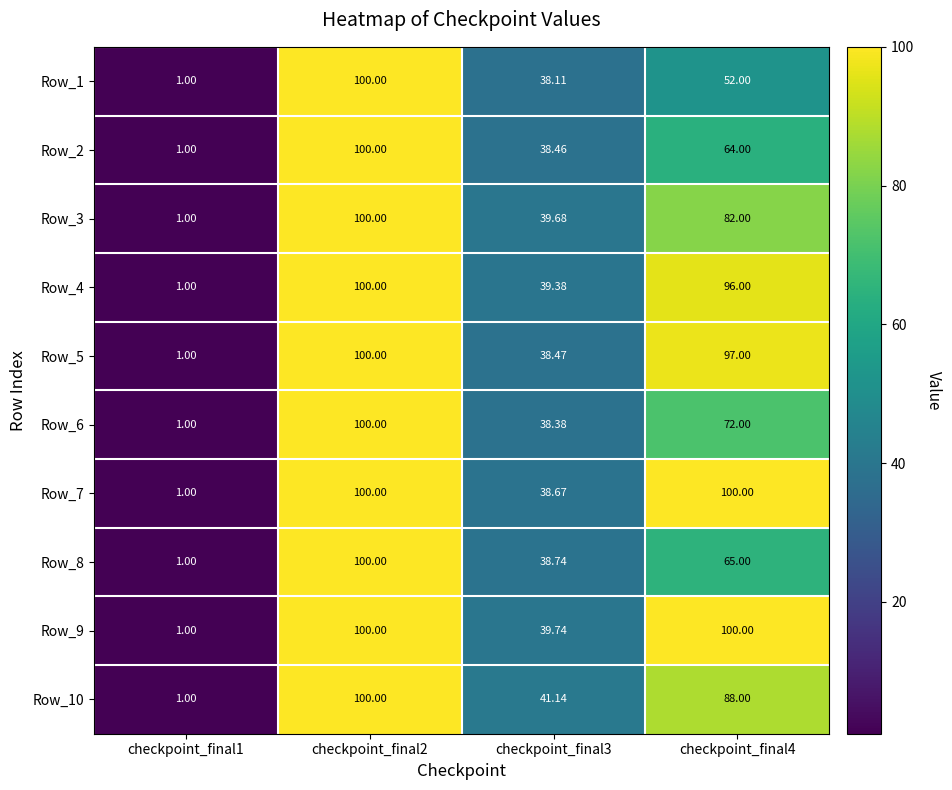

How many categories are shown in the chart?

4